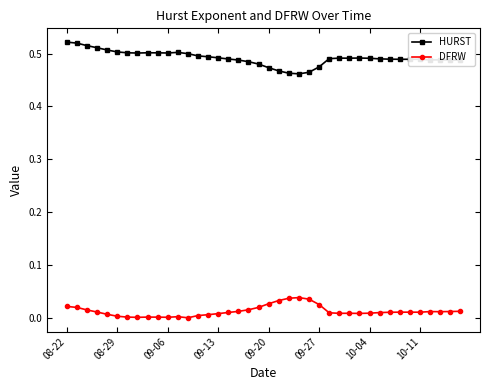

What is the sum of all HURST values?

19.7